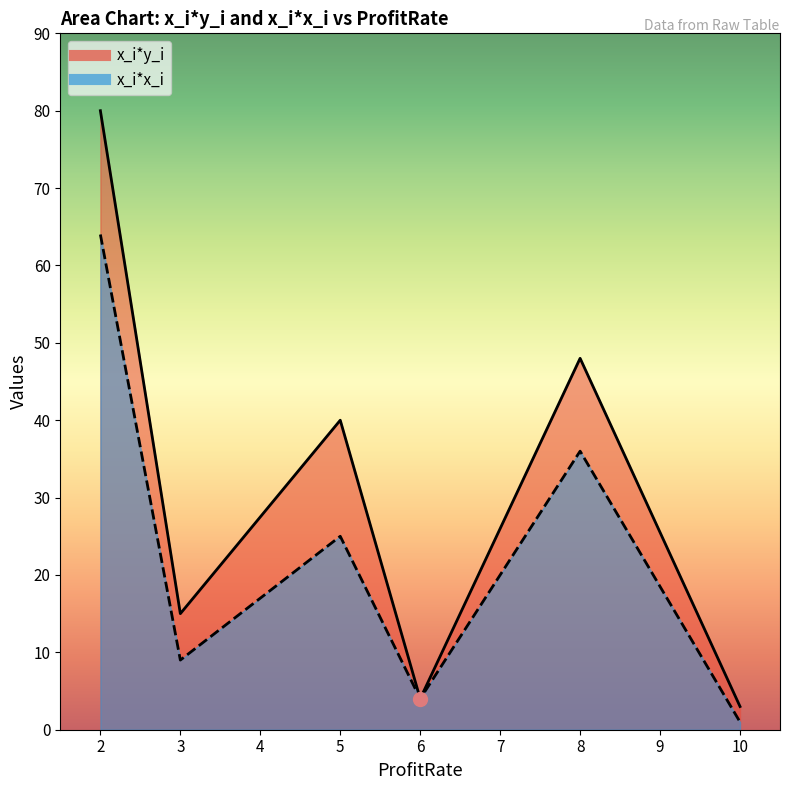

How many series are shown in this chart?

2